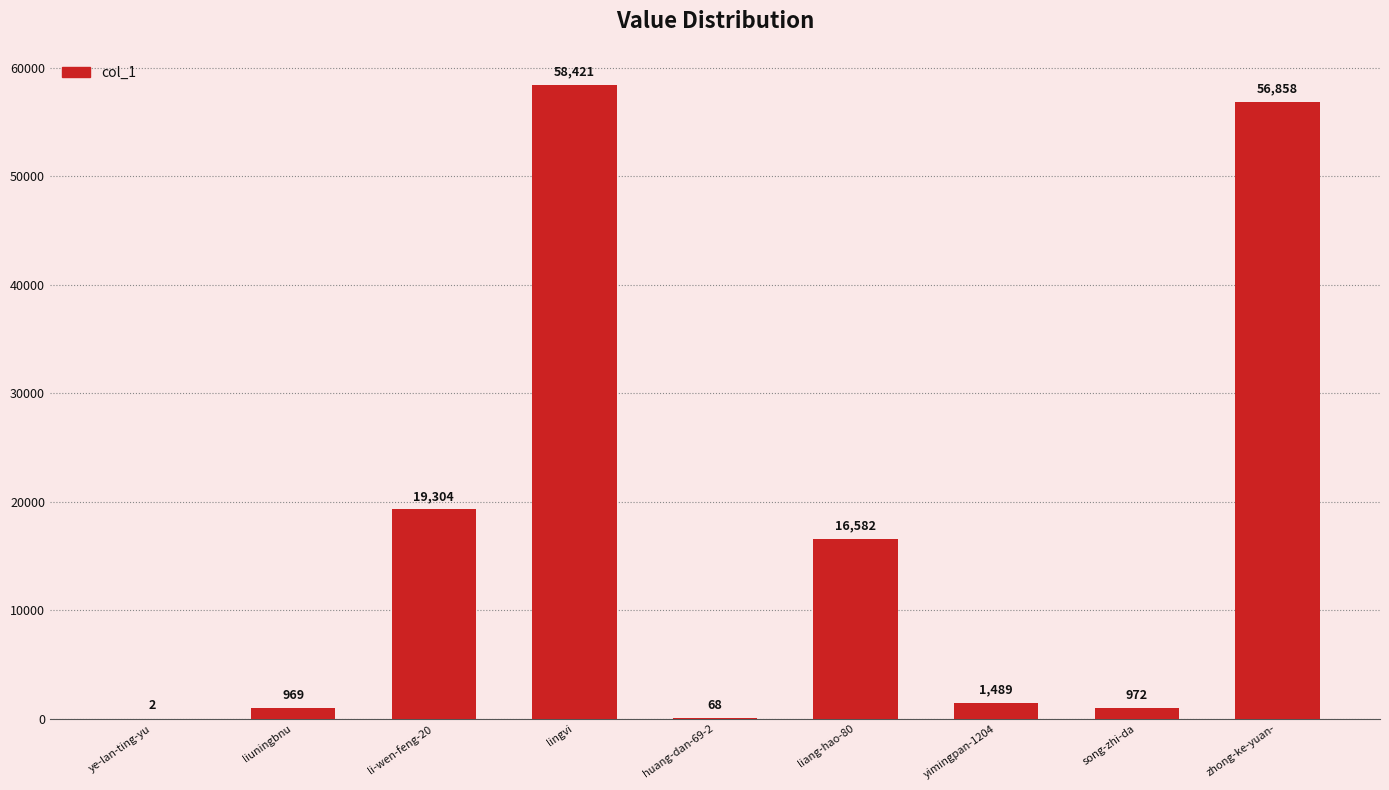

What value does the data have at huang-dan-69-2, to the nearest 50?

50